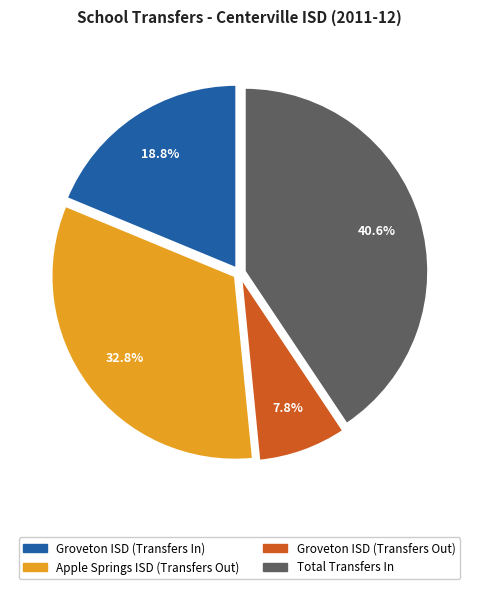

What is the total percentage of Groveton ISD (Transfers In) and Total Transfers In?

59.4%